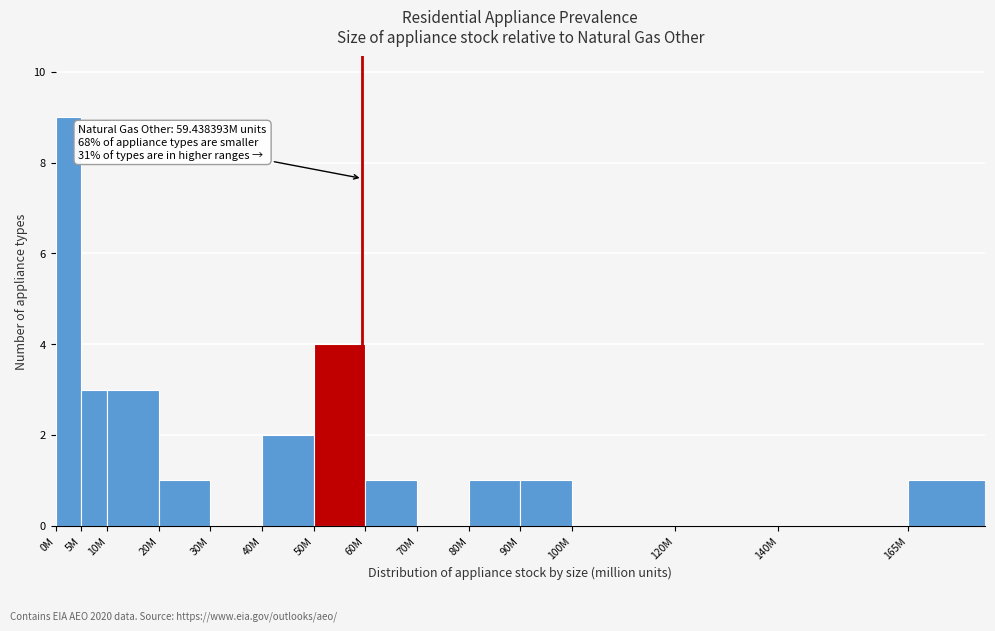

Reading left to right, transcribe all the data shown in this chart.

0M=9	5M=3	10M=3	20M=1	30M=0	40M=2	50M=4	60M=1	70M=0	80M=1	90M=1	100M=0	120M=0	140M=0	165M=1